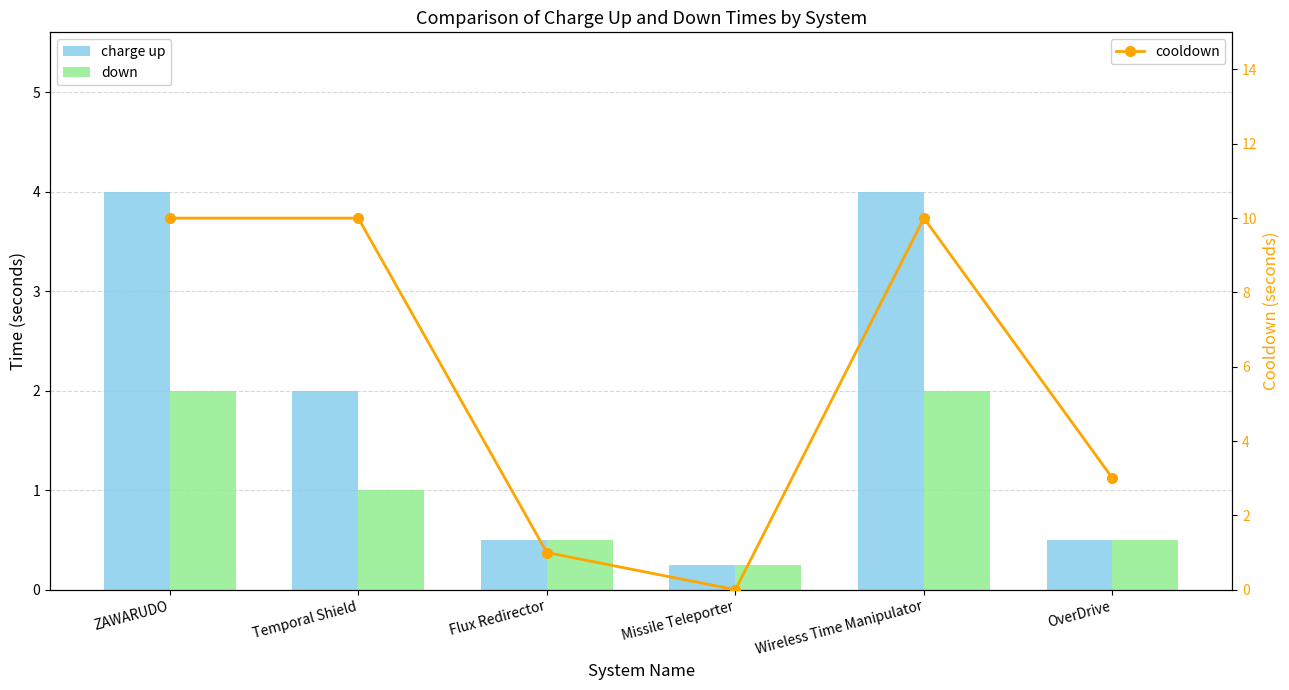

What is the label of the 1st bar from the left?

ZAWARUDO